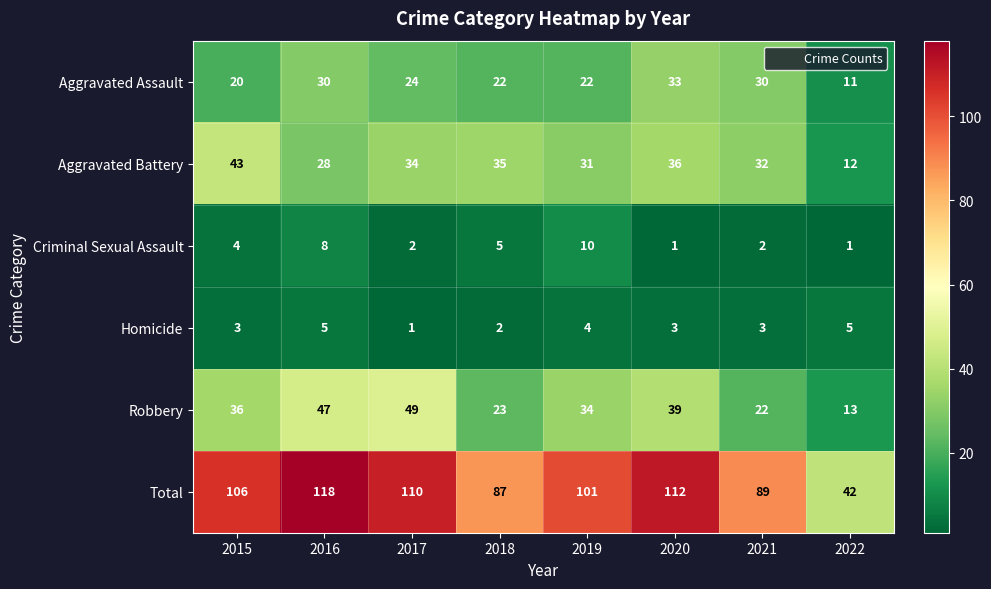

The Robbery series shows 5 at 2021. True or false?

False